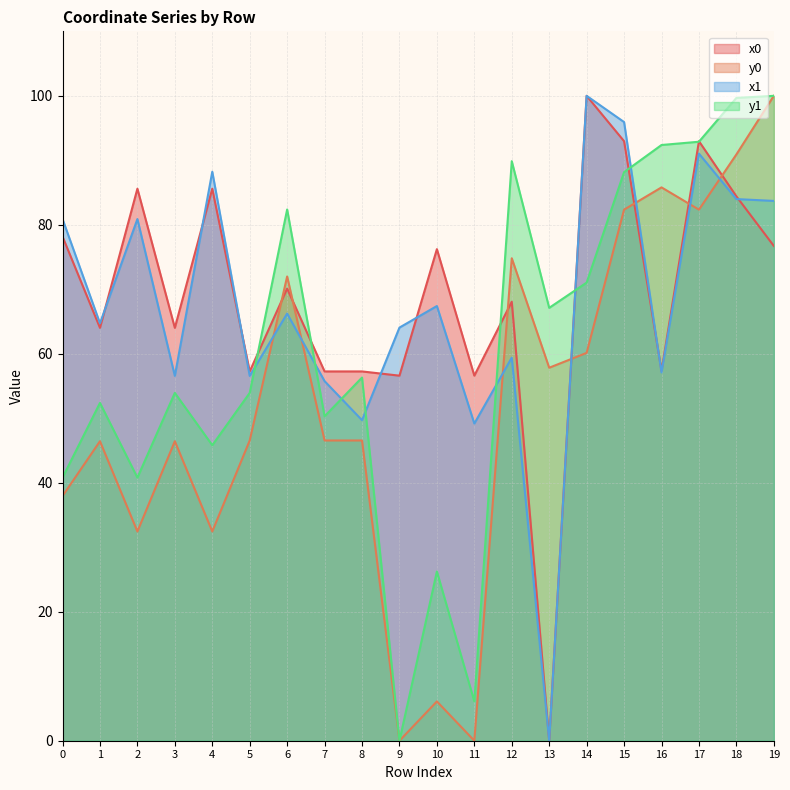

Does the chart display data point markers on the line(s)?

No